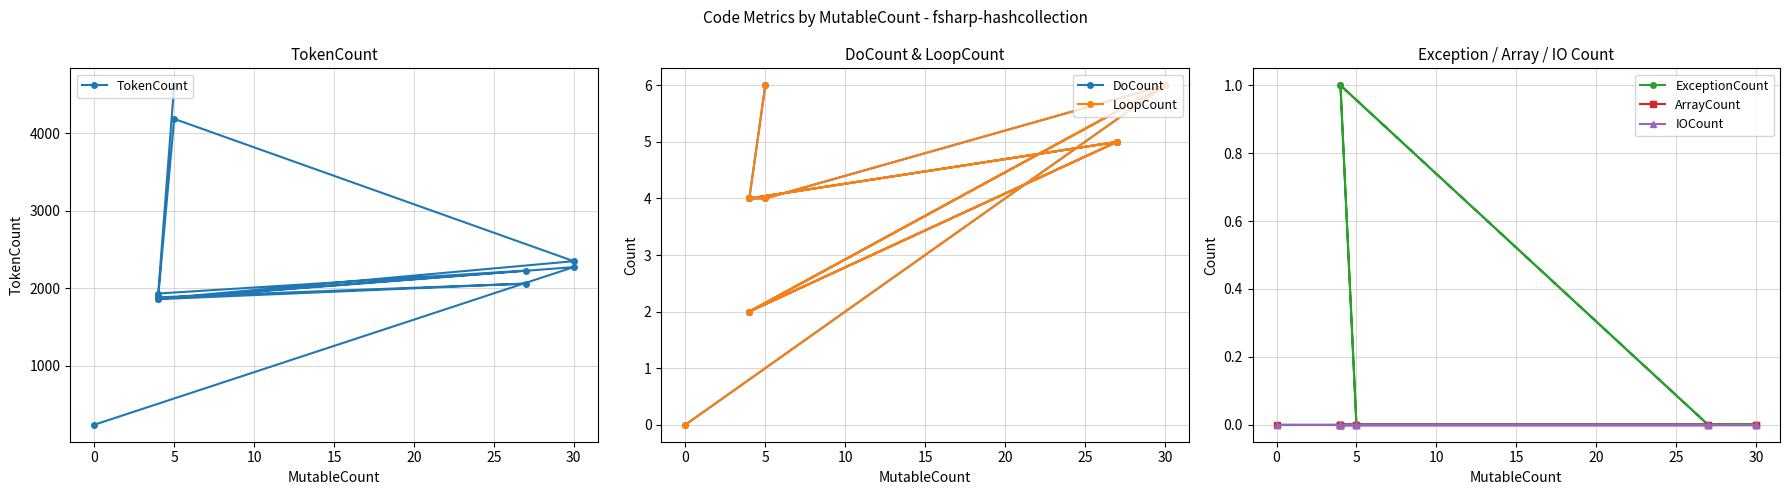

What is the greatest value displayed?

4619